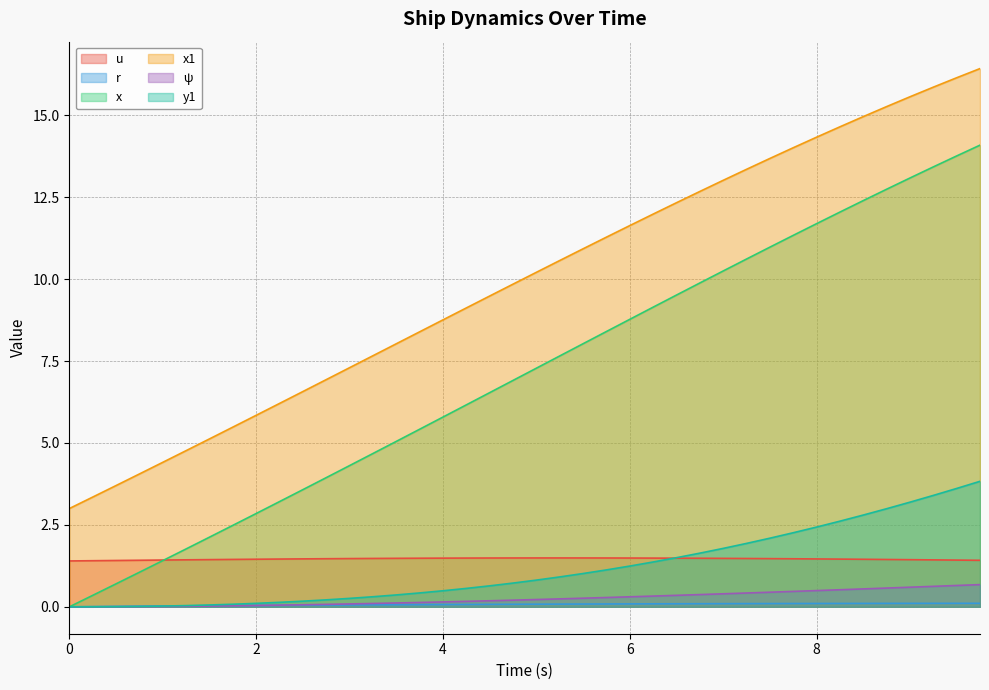

List the labels in order of ψ value, largest first.

9.75, 9.5, 9.25, 9.0, 8.75, 8.5, 8.25, 8.0, 7.75, 7.5, 7.25, 7.0, 6.75, 6.5, 6.25, 6.0, 5.75, 5.5, 5.25, 5.0, 4.75, 4.5, 4.25, 4.0, 3.75, 3.5, 3.25, 3.0, 2.75, 2.5, 2.25, 2.0, 1.75, 1.5, 1.25, 1.0, 0.75, 0.5, 0.0, 0.25